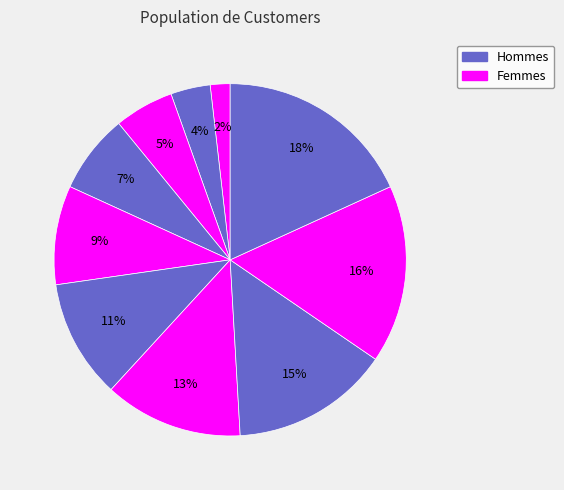

Is there any slice that represents more than half of the pie?

No